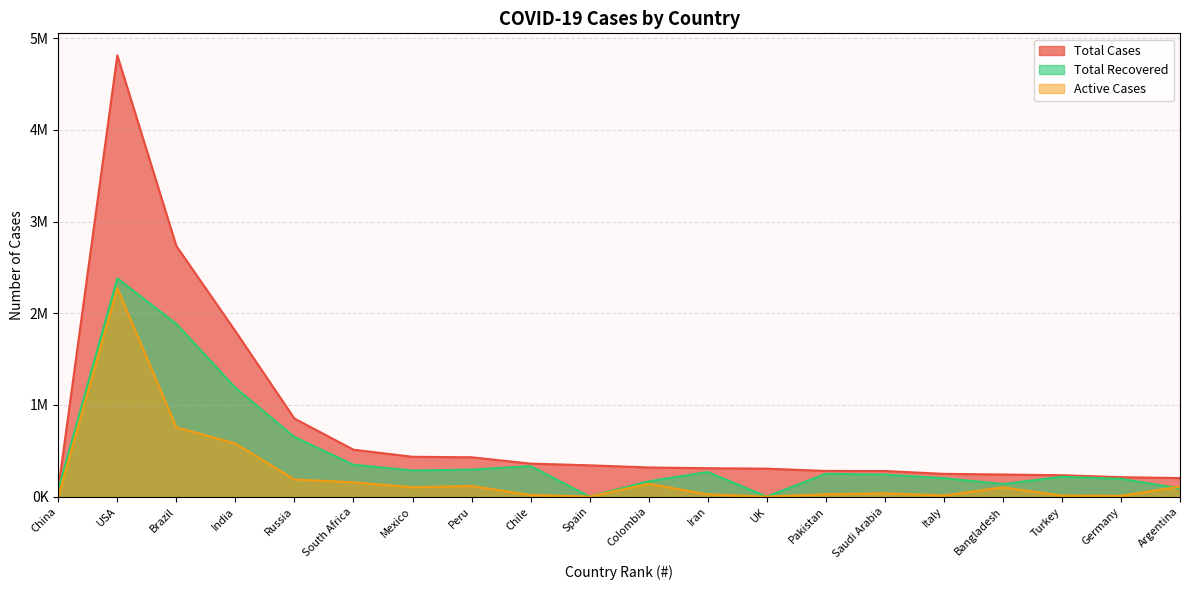

Which has a higher value, Germany or Russia?

Russia